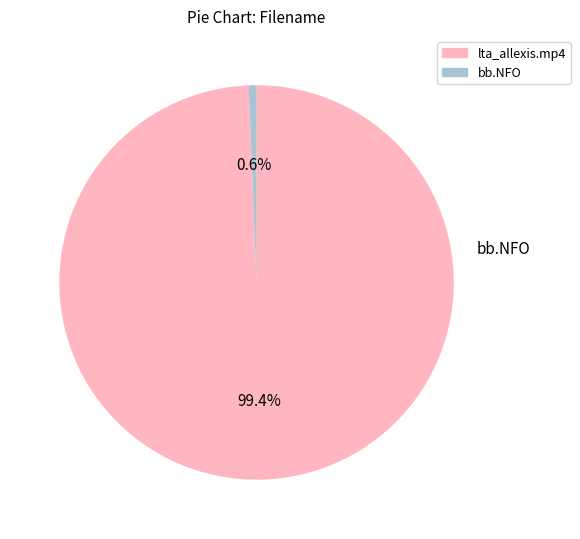

Which category has the smallest portion of the pie?

bb.NFO